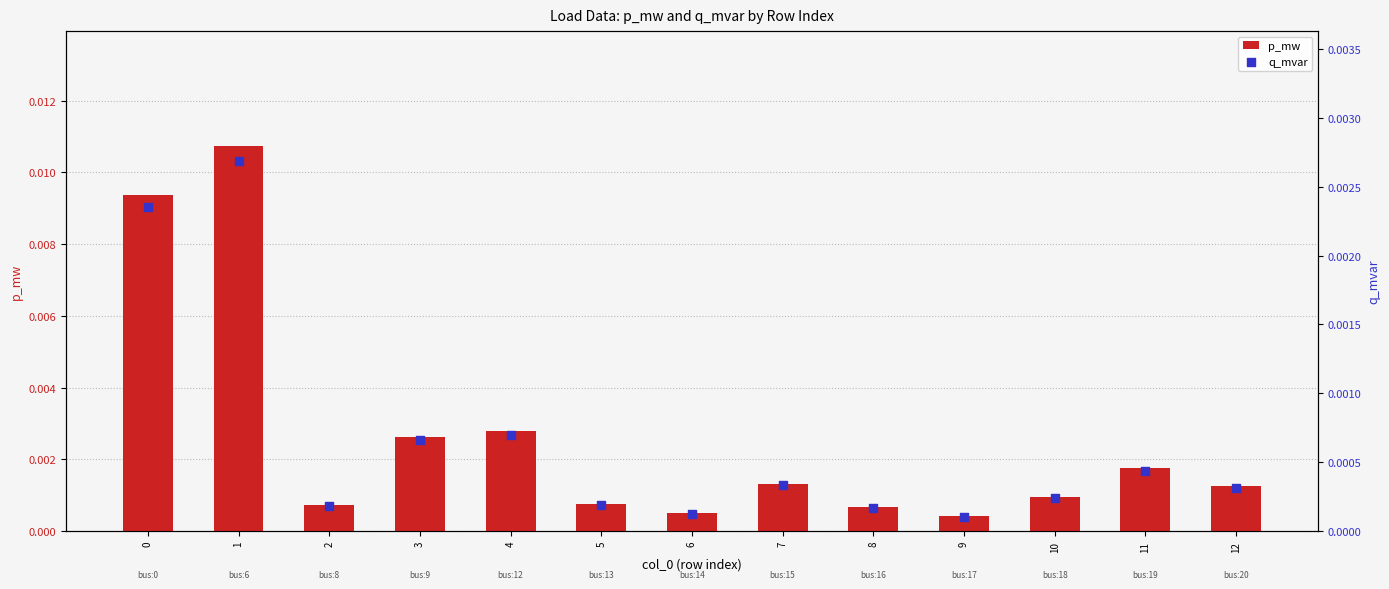

At which category is the sum across all series the highest?

1